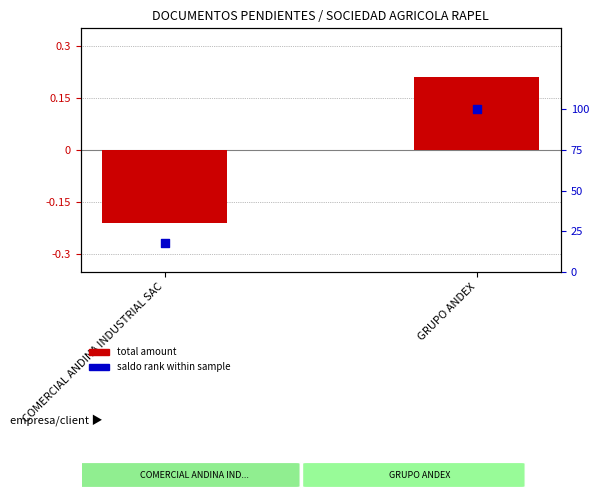

Which series contains the highest Y value?

saldo rank